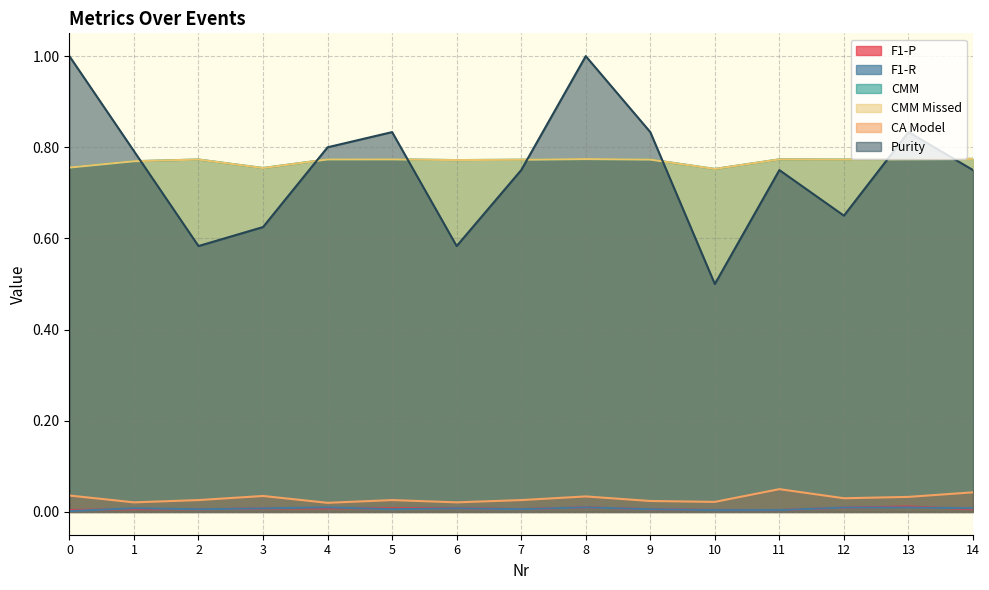

Where do CMM Missed and Purity first cross each other?

1 and 2